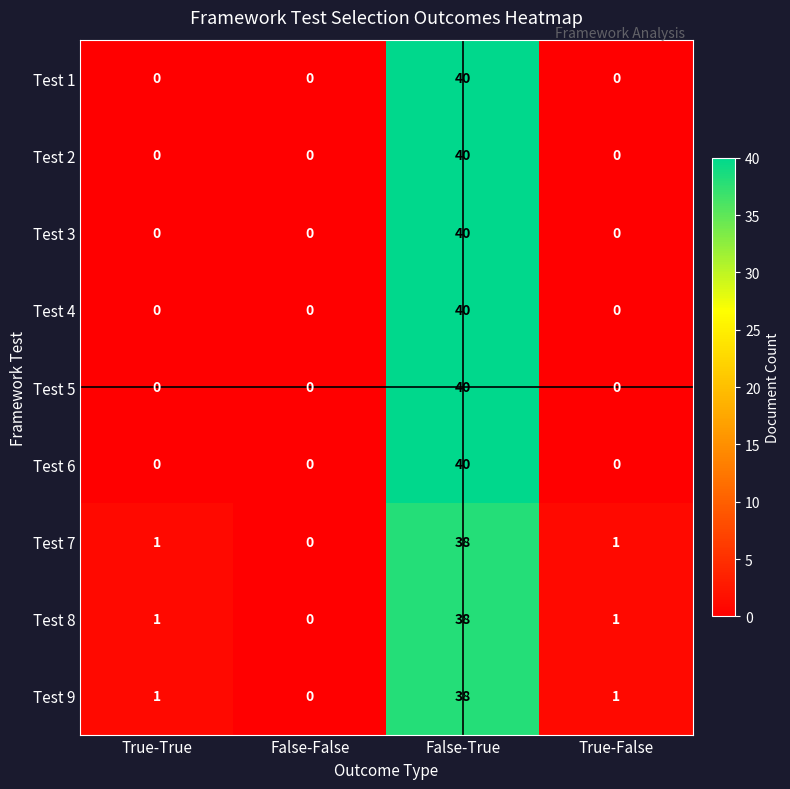

What is the average value of the Test 9 series?

10